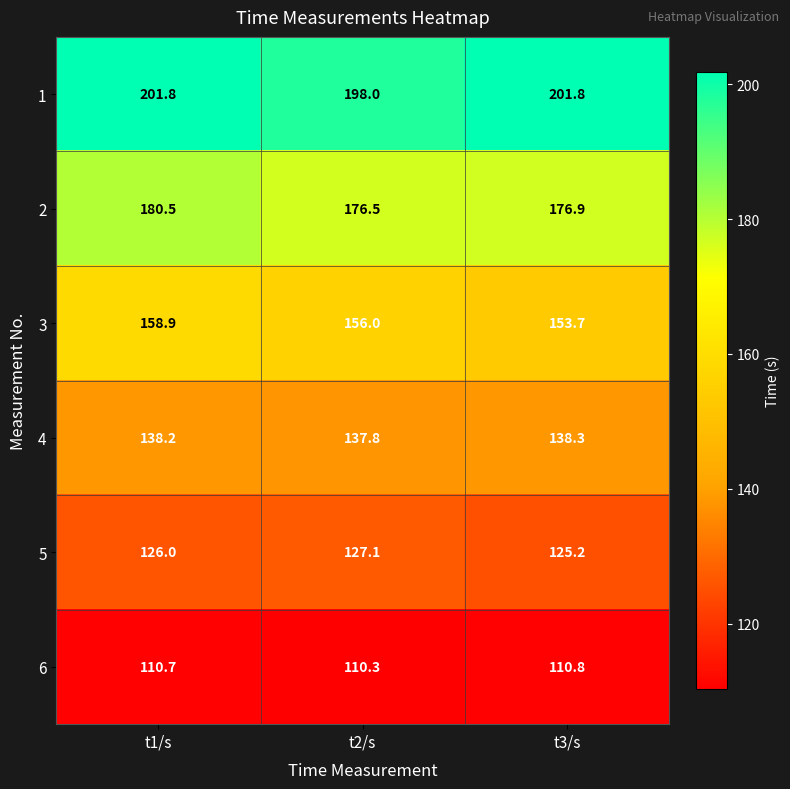

Which series changed the most between t1/s and t2/s?

2